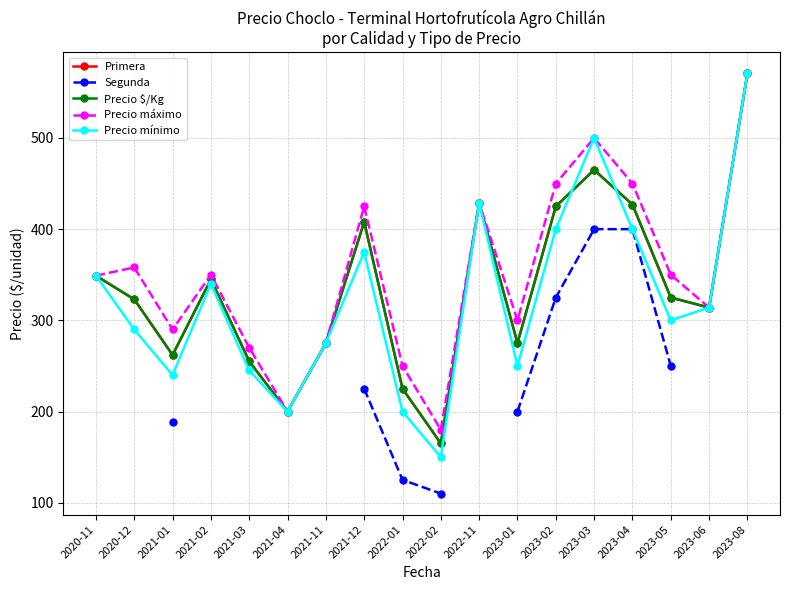

In Precio máximo, how many points are lower than both neighbors (excluding endpoints)?

5